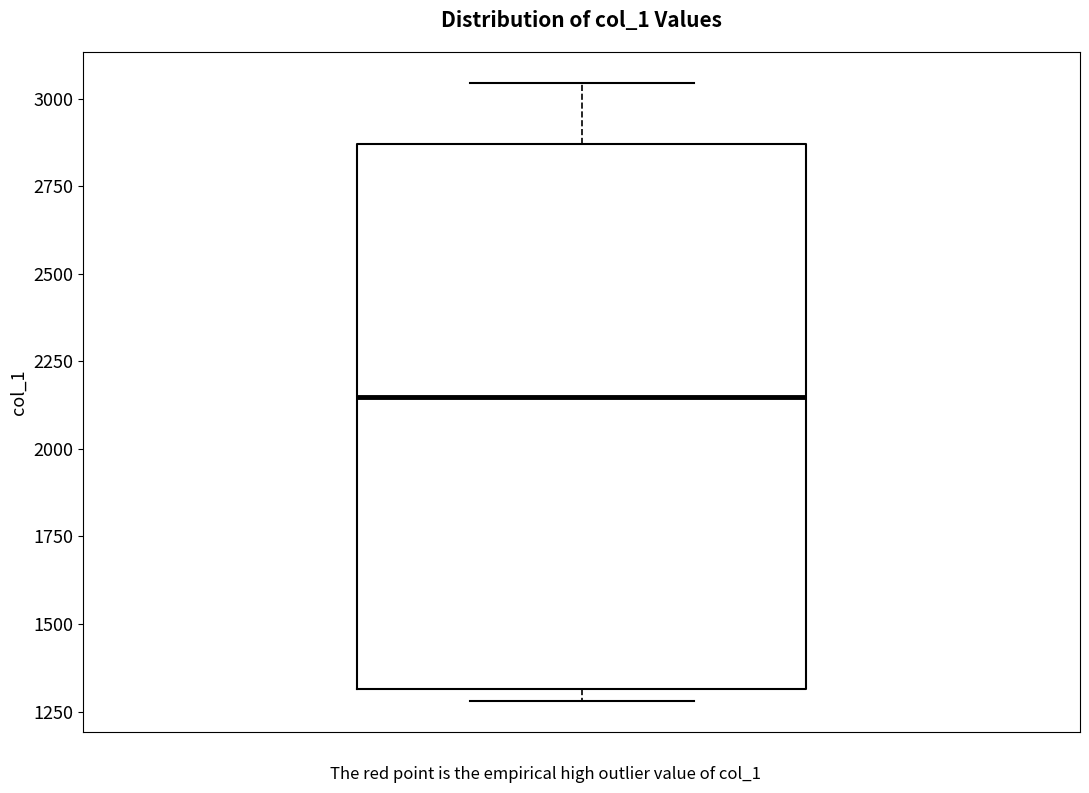

Read this box plot against the y-axis: the position of the median line, the range covered by the box, and the ends of both whiskers. The values are not printed on the chart, so give them approximately, as read against the axis.

median 2150, box 1300 to 2850, whiskers 1300 (just below the box's lower edge) to 3050